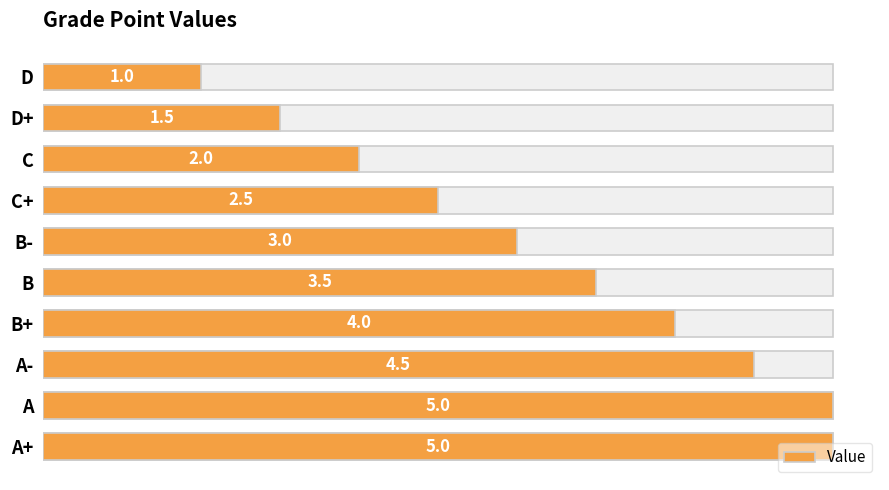

Reading left to right, transcribe all the data shown in this chart.

5.0	5.0	4.5	4.0	3.5	3.0	2.5	2.0	1.5	1.0